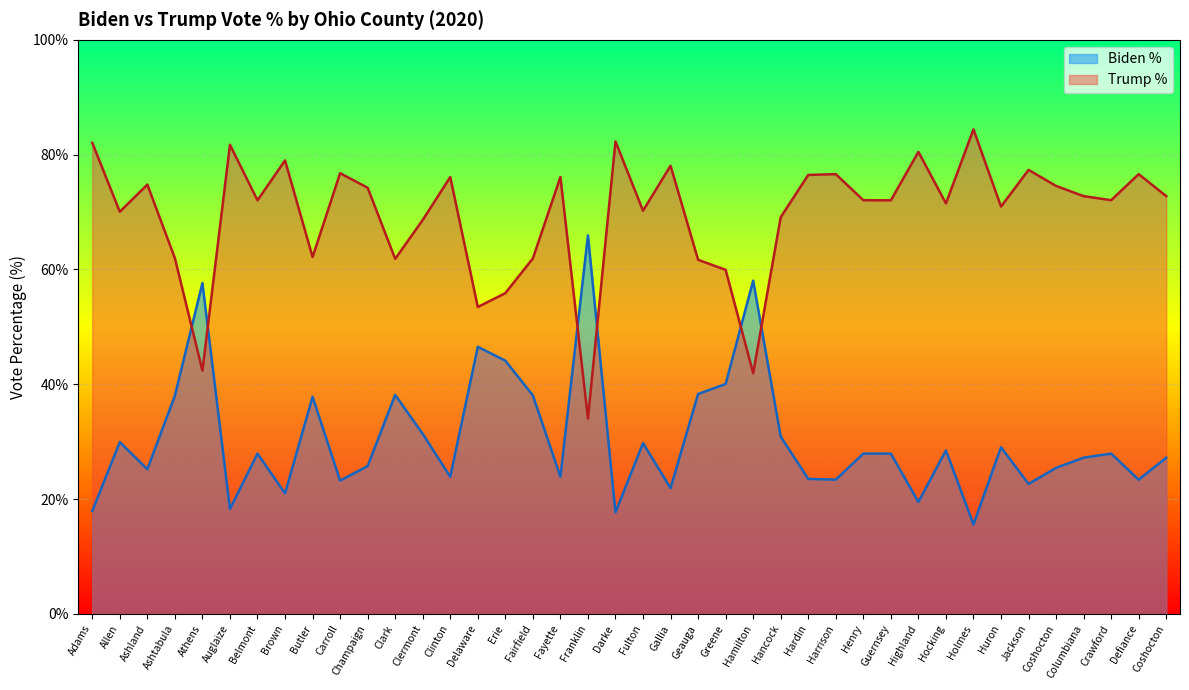

Is the value of Trump % at Harrison greater than the value of Biden % at Carroll?

Yes